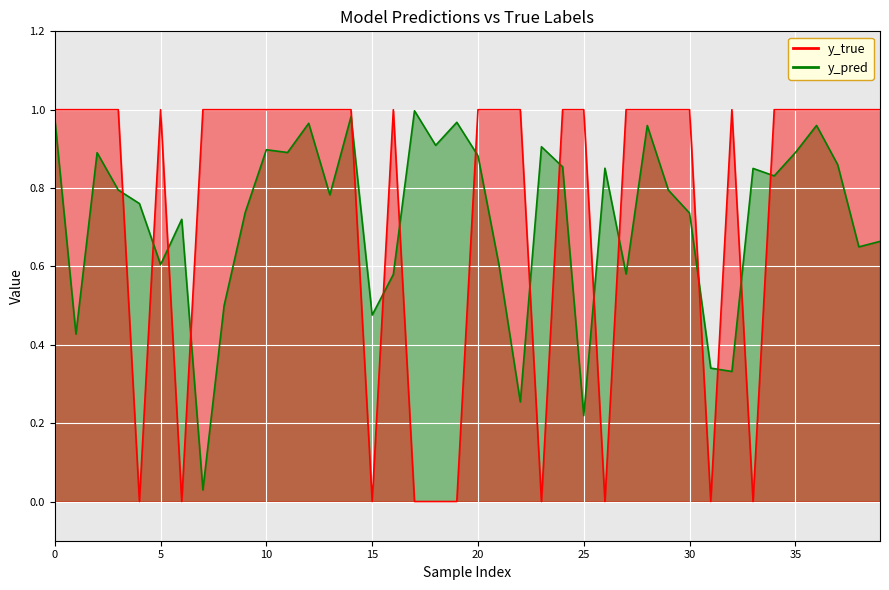

Which series ends up on top after the final intersection of y_pred and y_true?

y_true